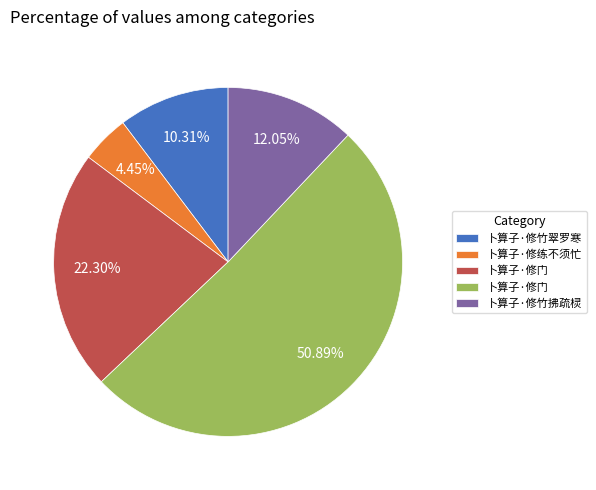

Is there a majority slice in this chart?

Yes